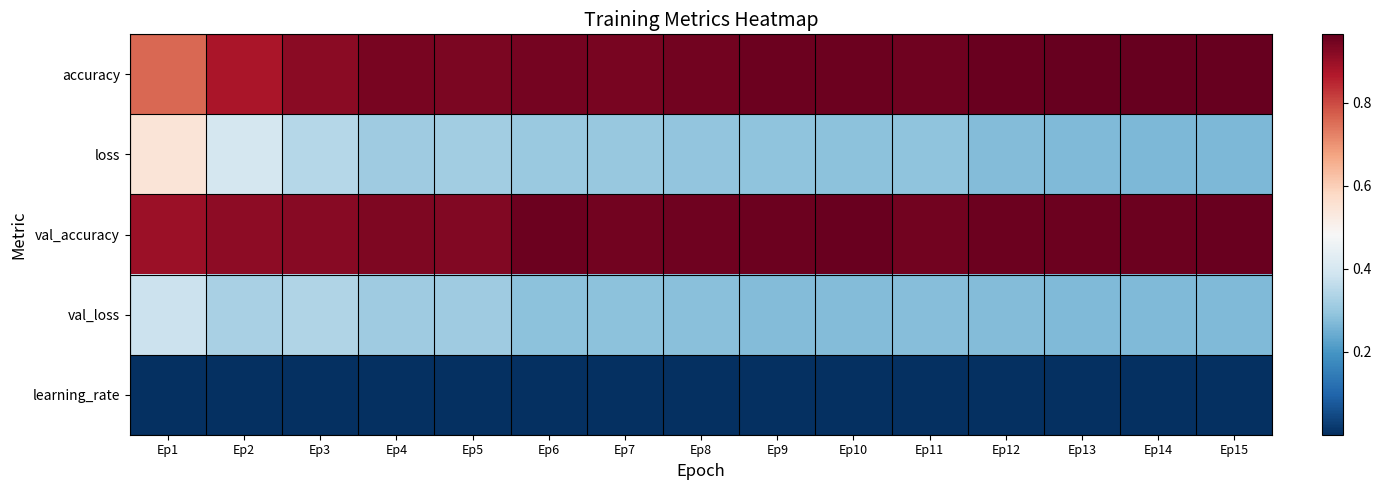

What is the spread (max minus min) of values at Ep10?

1.0